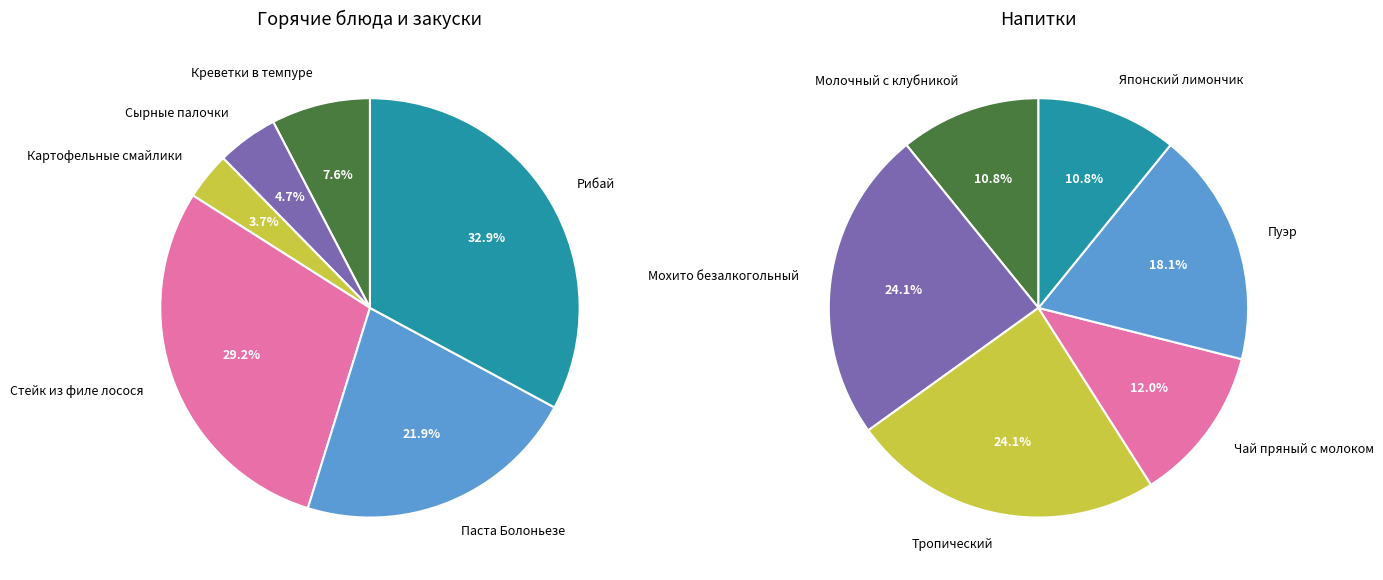

Does any single category account for the majority?

No